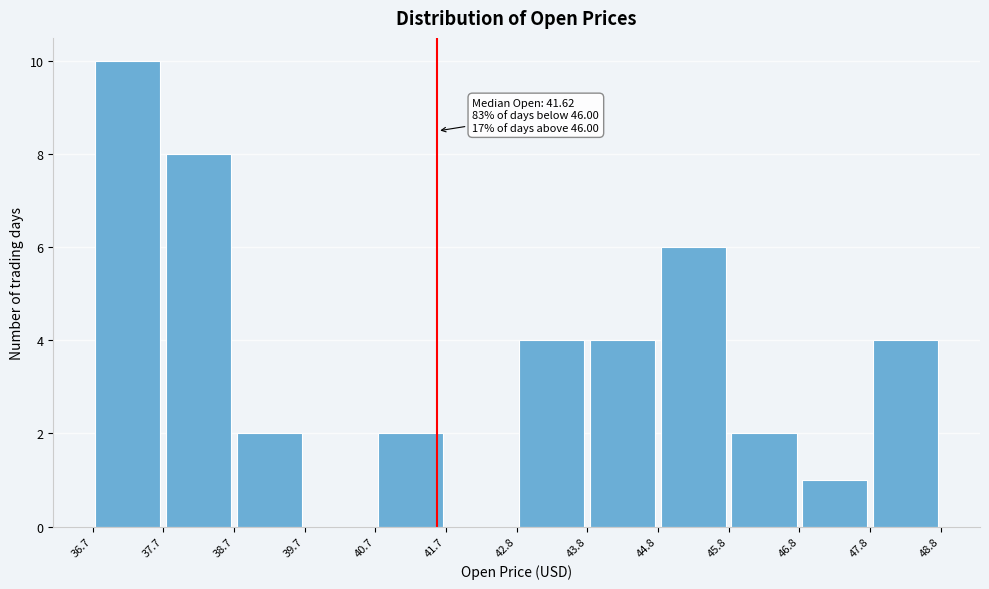

Which range on the x-axis has the tallest bar?

36.7 to 37.7